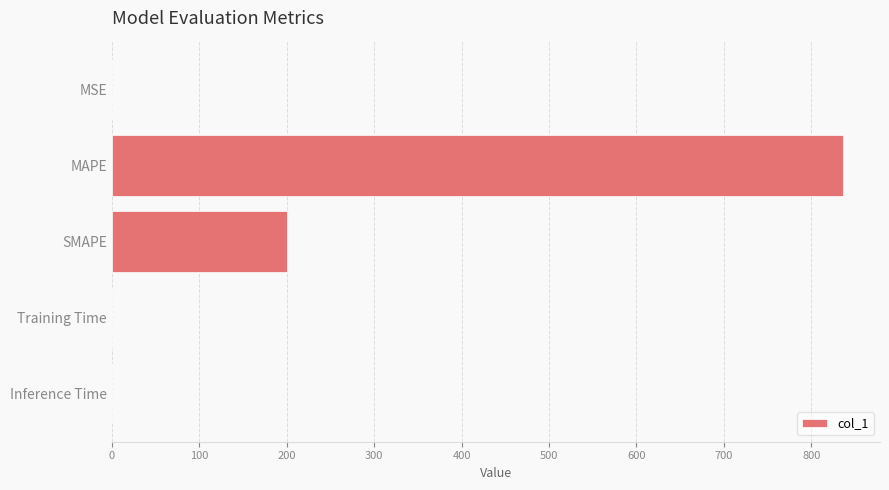

What is the sum of all values?

1037.1